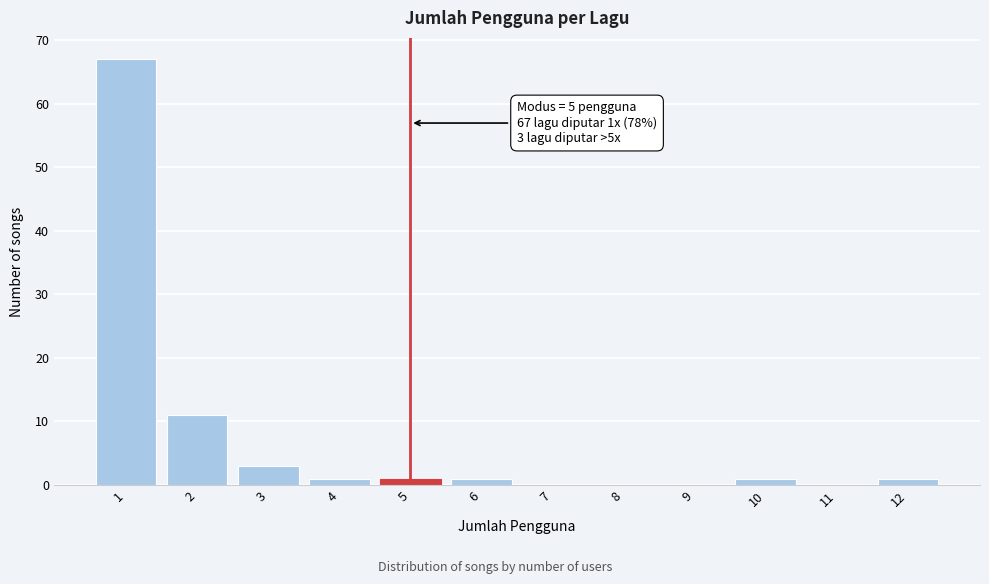

Reading right to left, what are all the values shown in this chart?

12=1	11=0	10=1	9=0	8=0	7=0	6=1	5=1	4=1	3=3	2=11	1=67